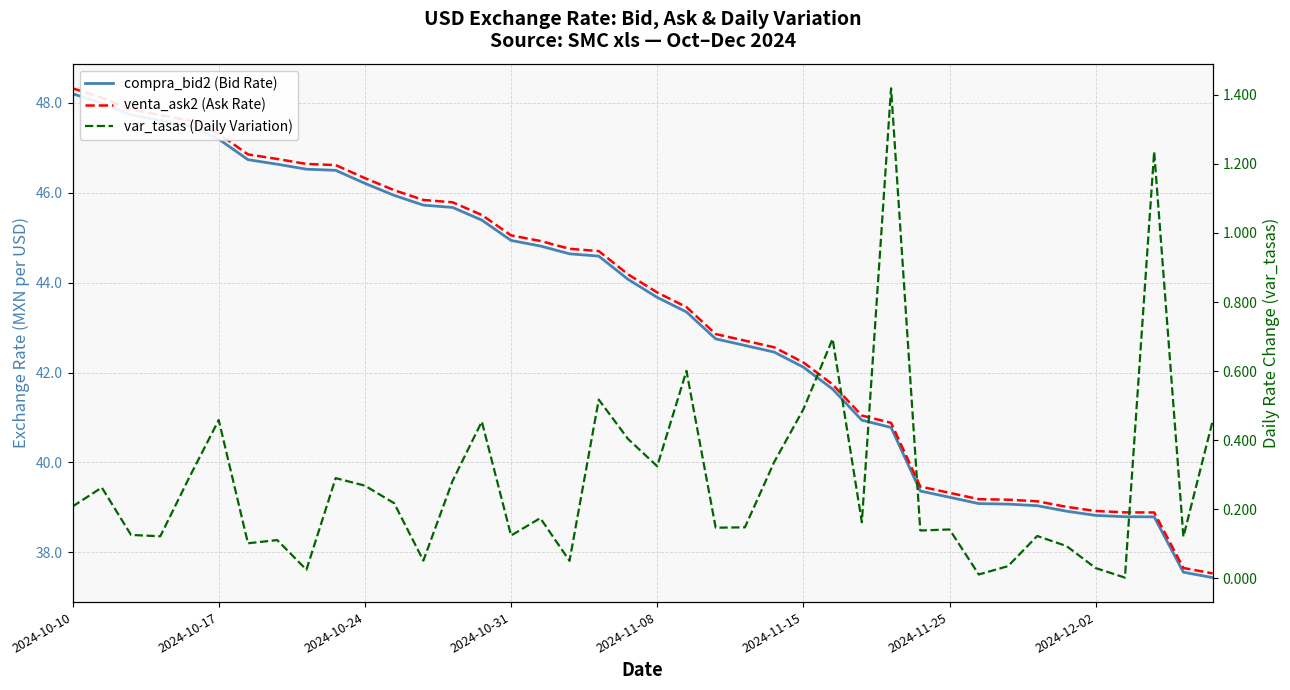

What is the difference between the maximum and minimum values in the venta_ask2 (Ask Rate) series?

10.8